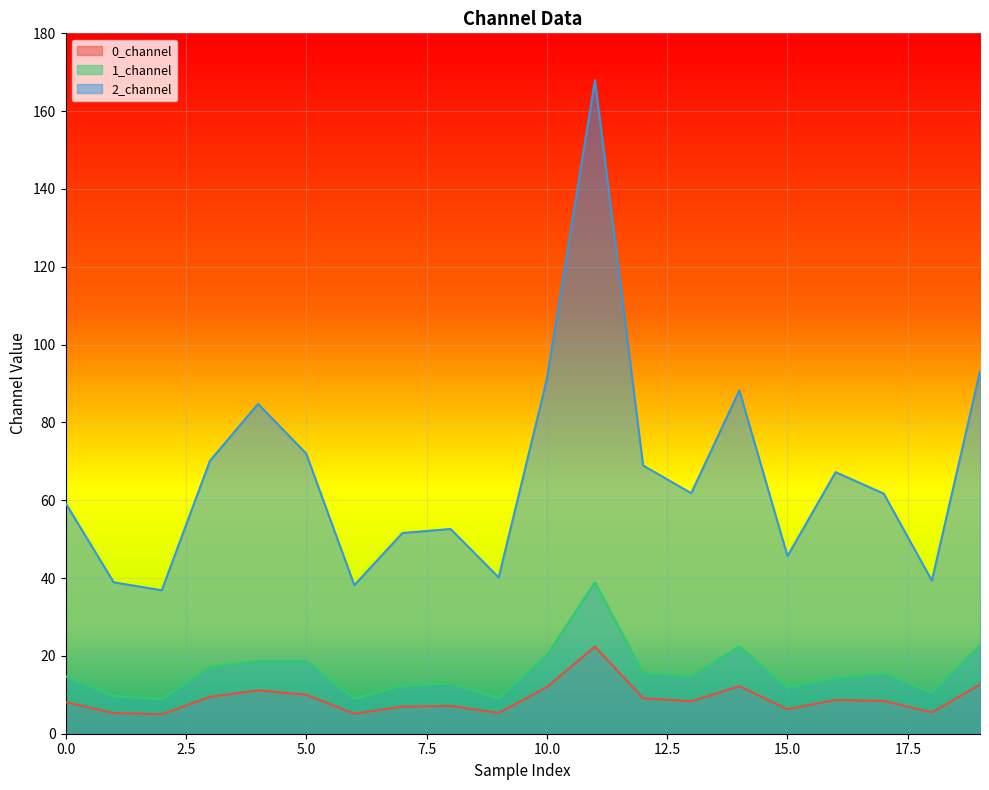

Reading right to left, extract all data points from this chart.

0_channel: 12.6	5.5	8.4	8.7	6.3	12.2	8.3	9.1	22.4	12.0	5.3	7.1	7.0	5.1	10.0	11.1	9.5	5.0	5.3	8.1
1_channel: 22.8	10.6	15.4	14.3	11.9	22.4	14.7	15.6	38.9	20.2	9.1	12.9	12.3	9.0	18.8	18.7	17.1	8.9	9.7	14.8
2_channel: 93.1	39.3	61.7	67.2	45.6	88.2	61.8	68.9	168.0	91.1	40.2	52.6	51.6	38.2	72.0	84.8	70.1	36.9	38.9	59.3